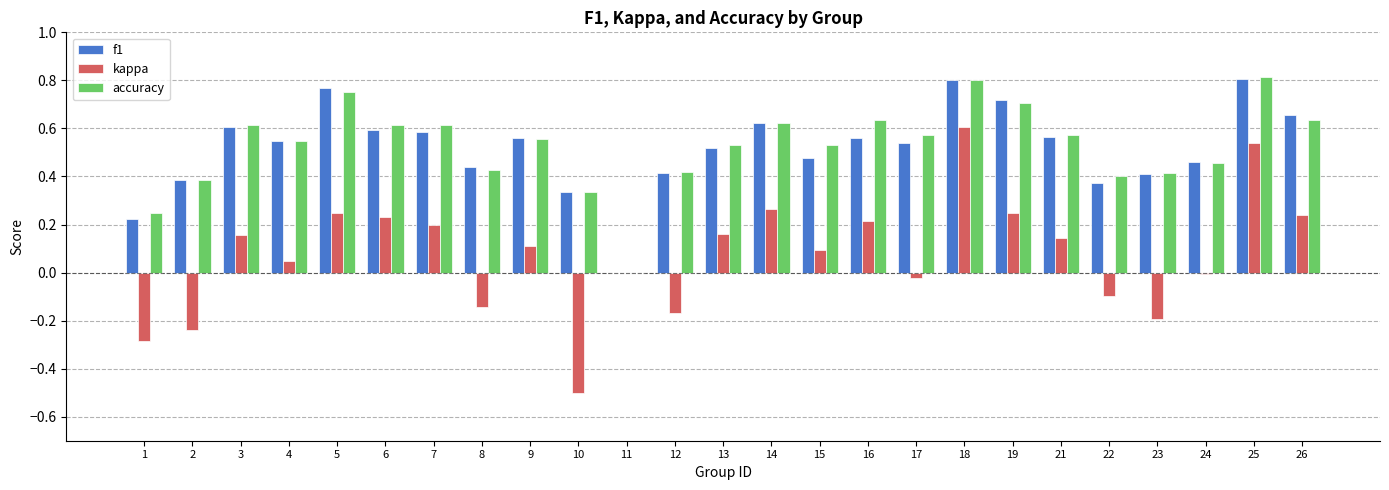

What is the sum of the f1 values at 14 and 3?

1.2